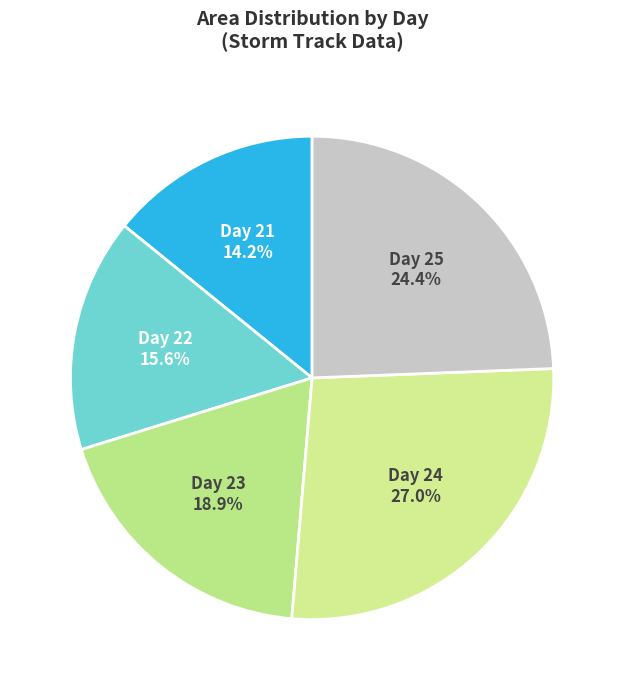

What is the ratio of the value at Day 24 to the value at Day 25?

1.1